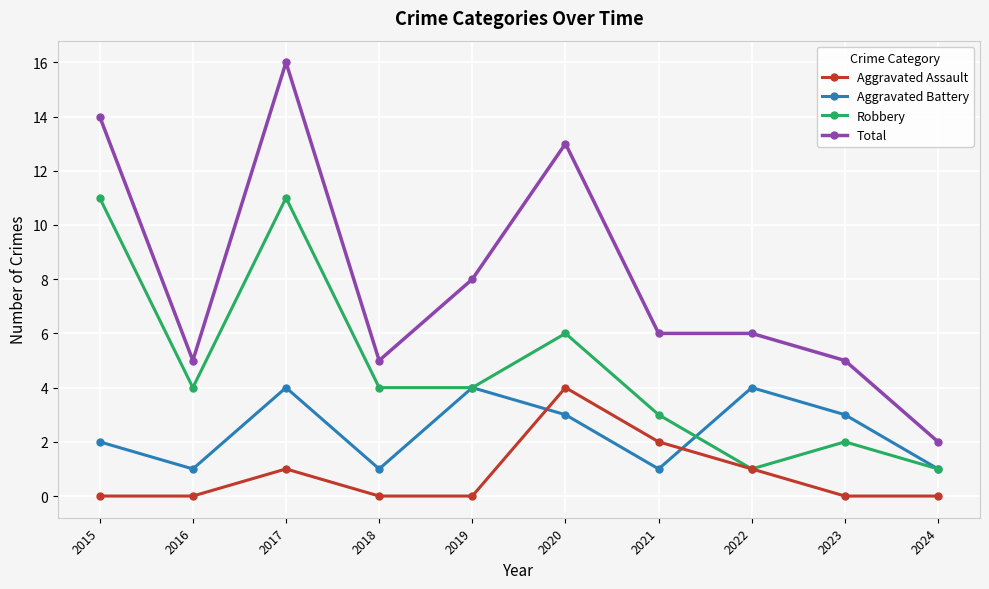

True or false: Aggravated Battery has a value of 1 at 2024.

True